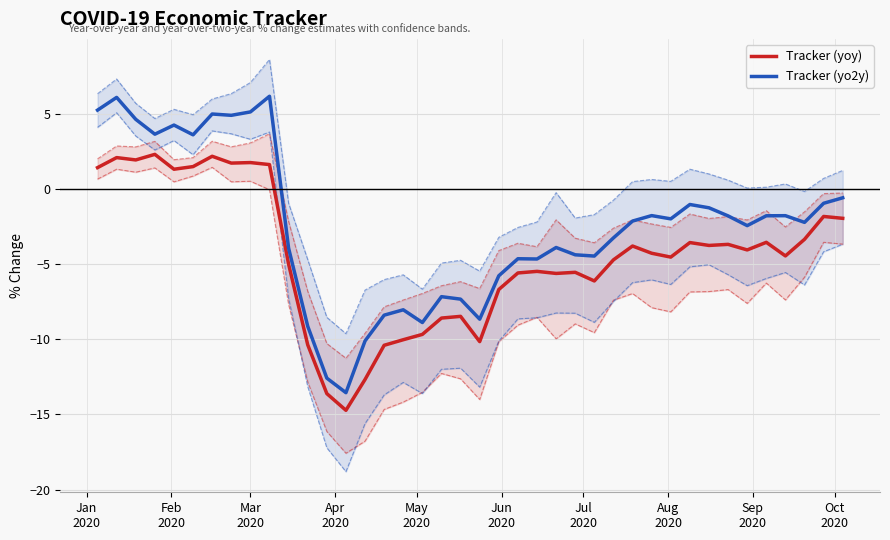

Which series has the largest range (max minus min)?

Tracker (yo2y)